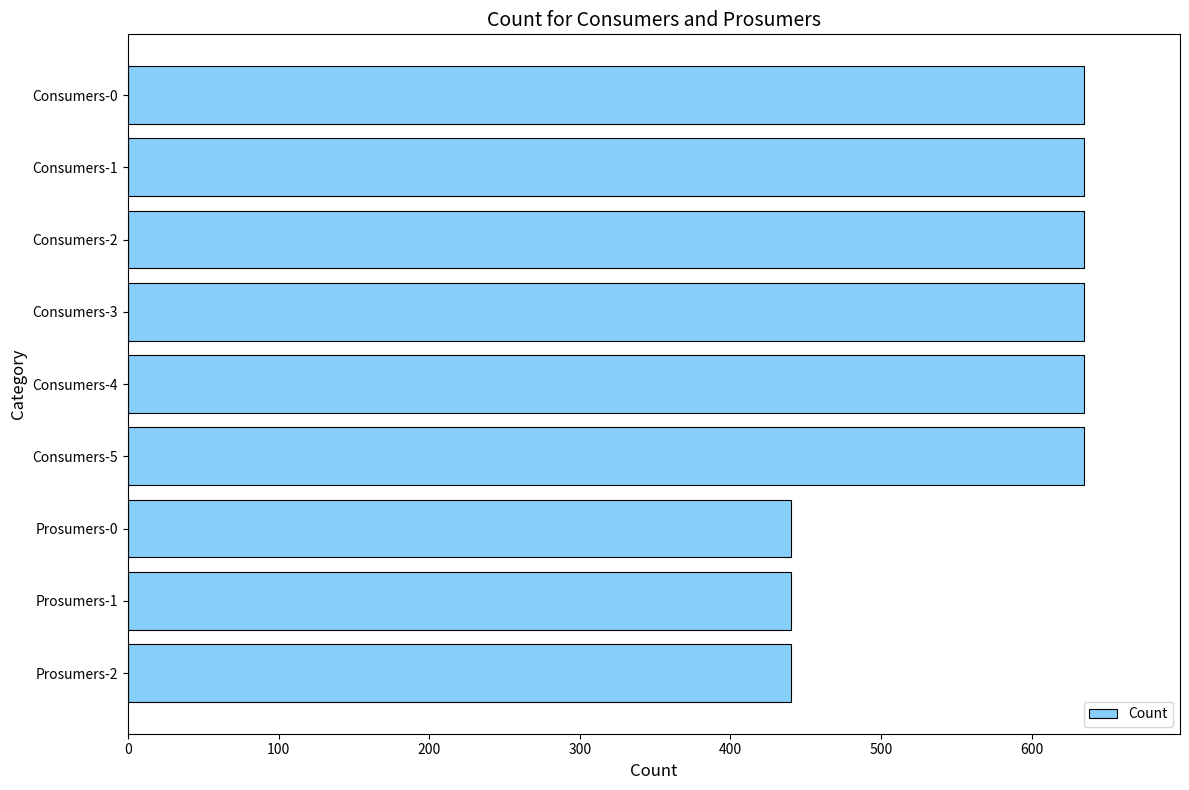

What is the value of the 5th bar from the top?

635